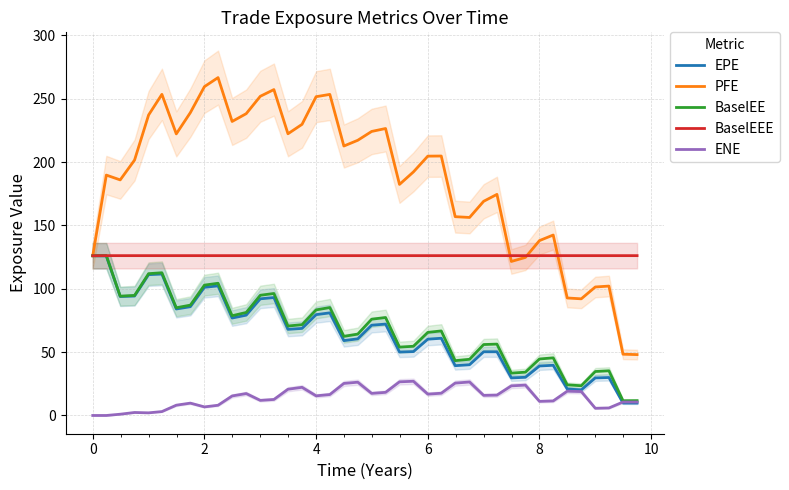

True or false: PFE and ENE intersect in this chart.

False